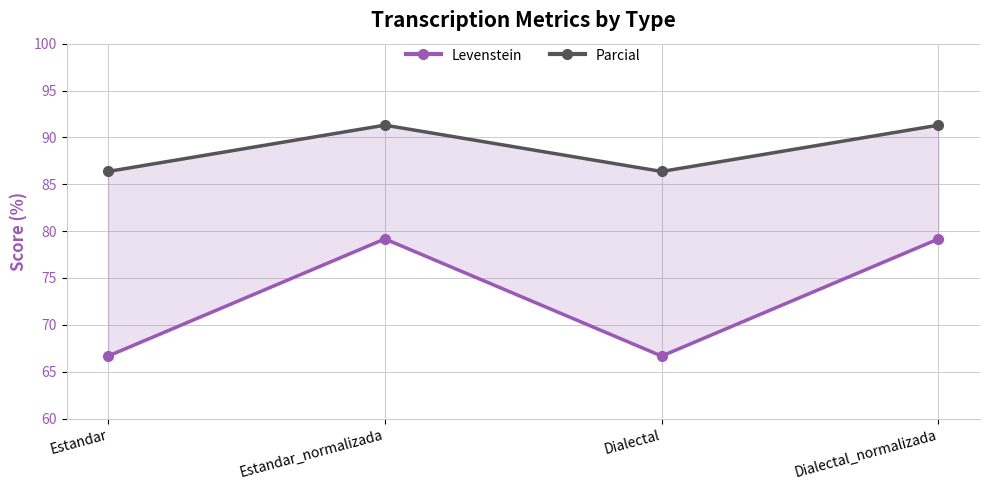

What is the spread (max minus min) of values at Dialectal?

19.7